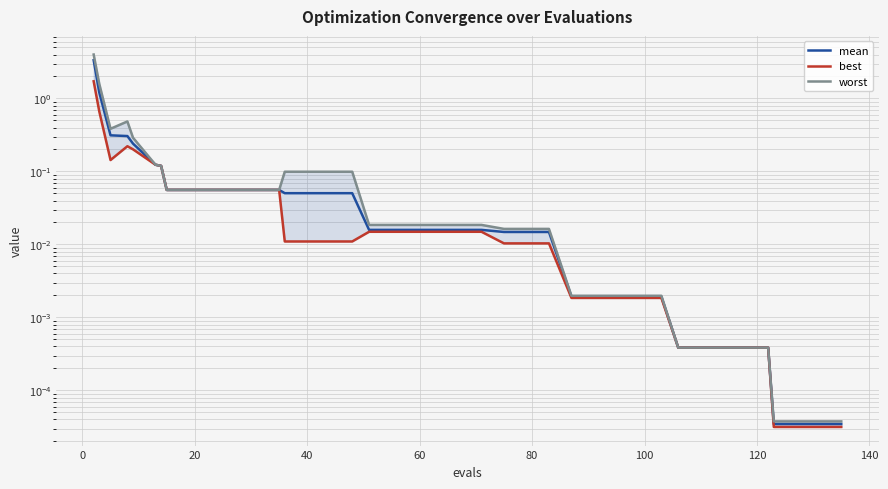

Reading left to right, transcribe all the data shown in this chart.

mean: 3.3	1.2	0.3	0.3	0.2	0.1	0.1	0.1	0.1	0.1	0.1	0.1	0.1	0.1	0.1	0.1	0.1	0.0	0.0	0.0	0.0	0.0	0.0	0.0	0.0	0.0	0.0	0.0	0.0	0.0	0.0	0.0	0.0	0.0	0.0	0.0	0.0	0.0	0.0	0.0
best: 1.7	0.7	0.1	0.2	0.2	0.1	0.1	0.1	0.1	0.1	0.1	0.1	0.1	0.0	0.0	0.0	0.0	0.0	0.0	0.0	0.0	0.0	0.0	0.0	0.0	0.0	0.0	0.0	0.0	0.0	0.0	0.0	0.0	0.0	0.0	0.0	0.0	0.0	0.0	0.0
worst: 4.0	1.6	0.4	0.5	0.3	0.1	0.1	0.1	0.1	0.1	0.1	0.1	0.1	0.1	0.1	0.1	0.1	0.0	0.0	0.0	0.0	0.0	0.0	0.0	0.0	0.0	0.0	0.0	0.0	0.0	0.0	0.0	0.0	0.0	0.0	0.0	0.0	0.0	0.0	0.0